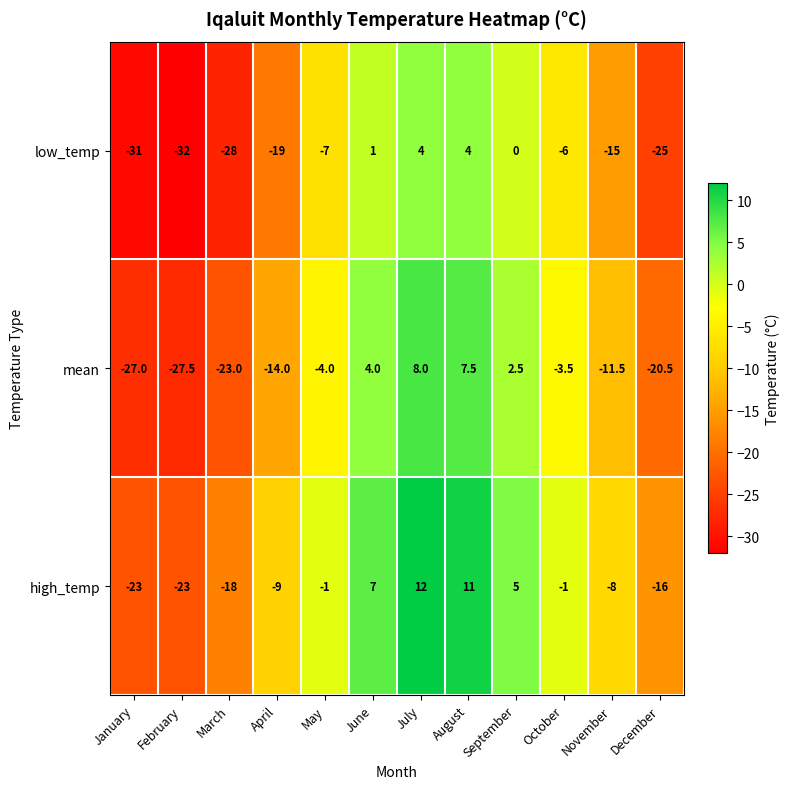

What is the sum of the high_temp values at September and February?

-18.0